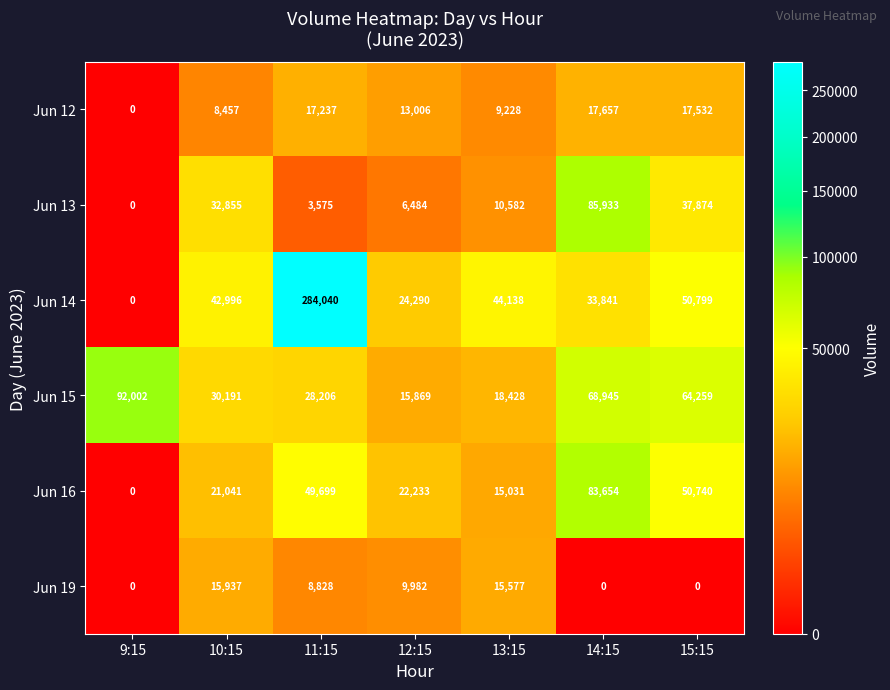

At which category is the sum across all series the highest?

11:15